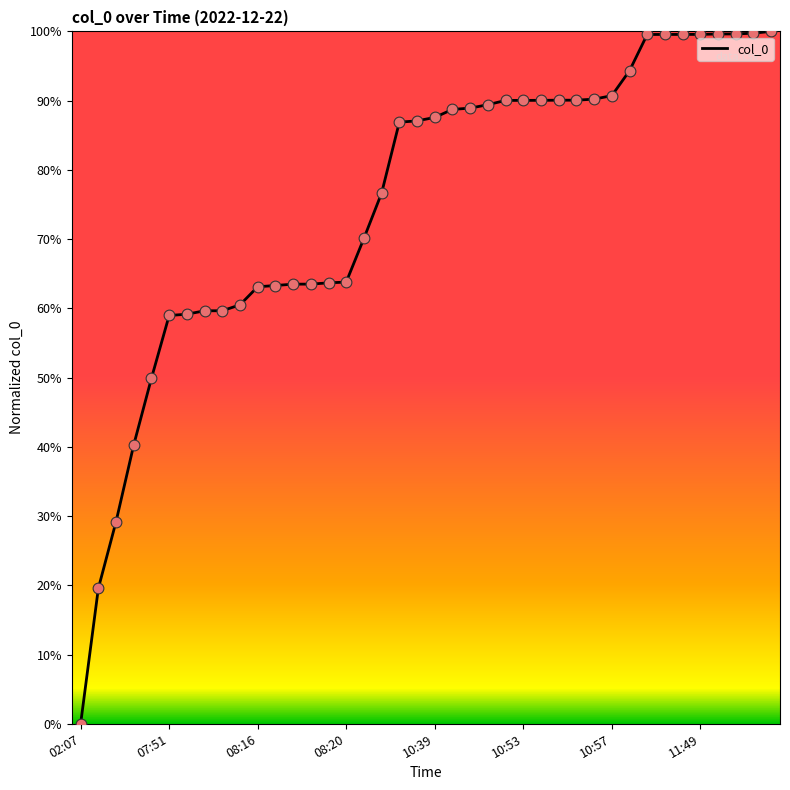

Is this an area chart (filled region under the line)?

No